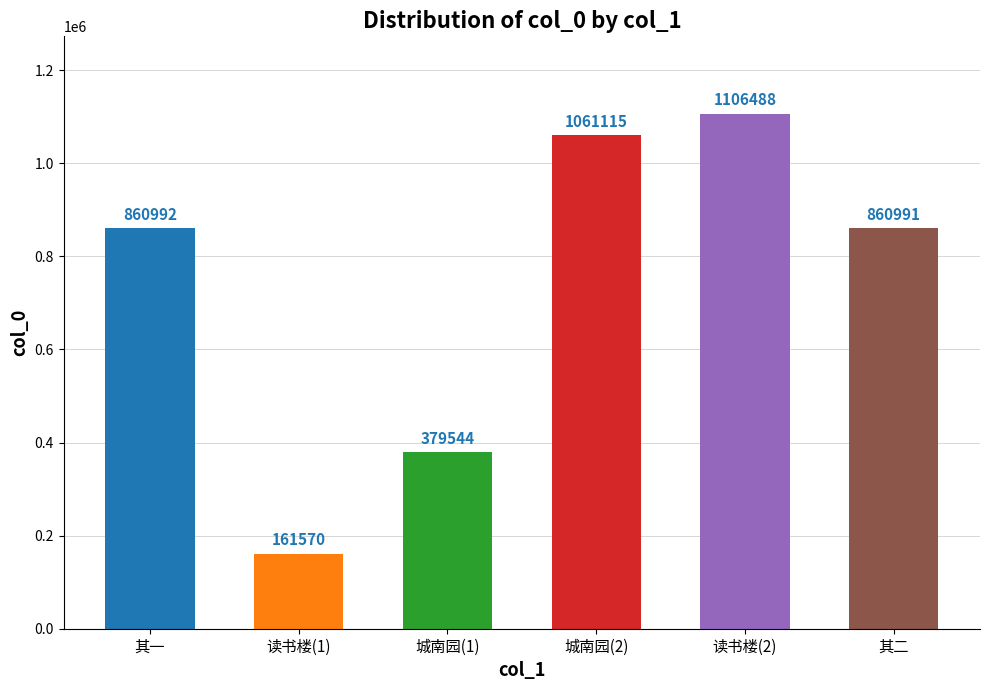

True or false: the data shows 379544 at 城南园(1).

True